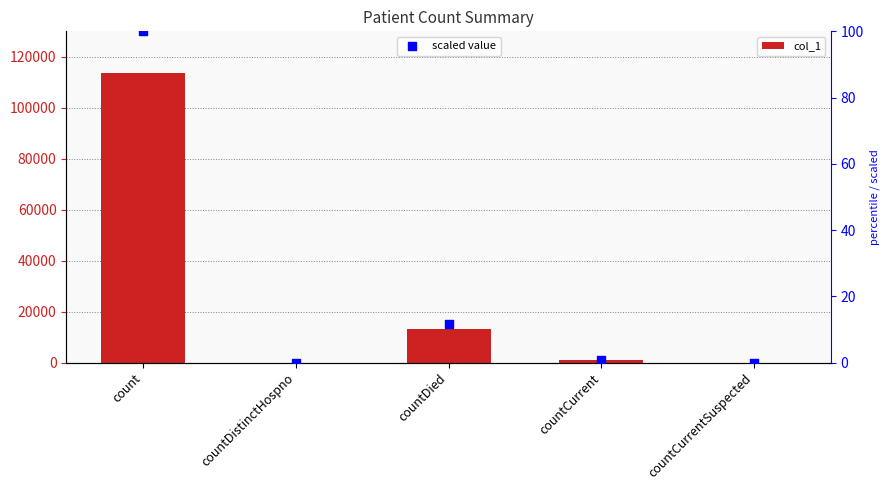

What are all the series names shown in the legend?

col_1, scaled value